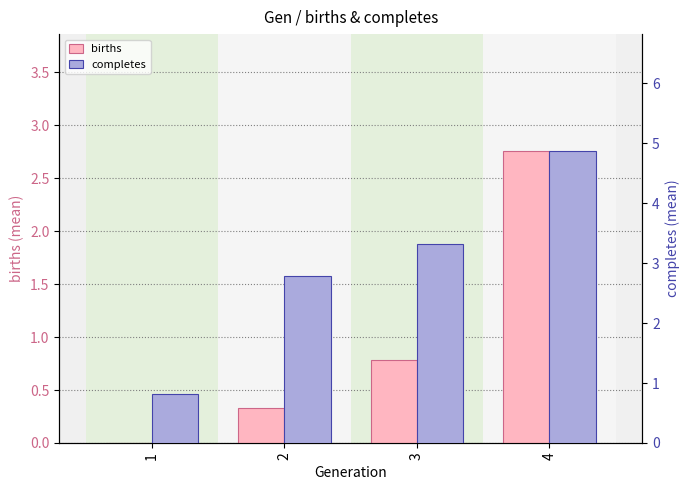

What are all the series names shown in the legend?

births, completes